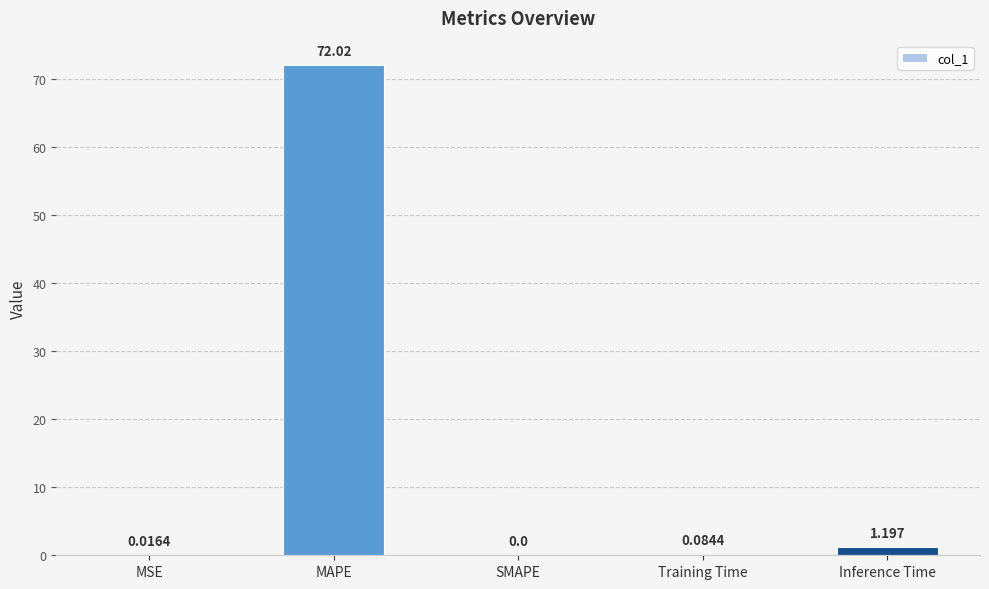

Which category has the highest value across all series?

MAPE